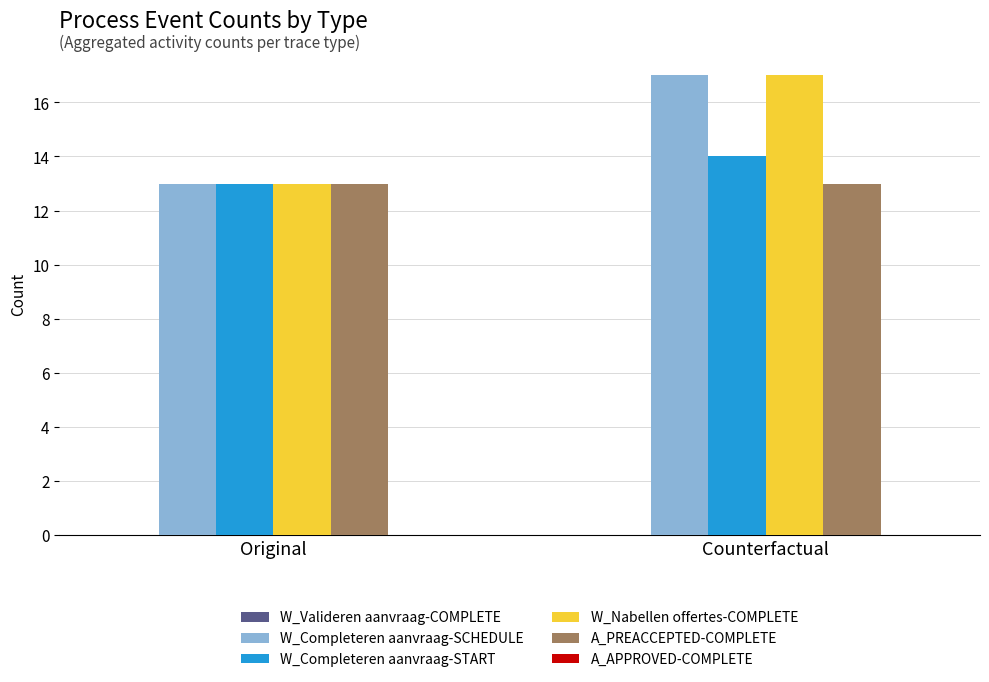

At which category is the sum across all series the highest?

Counterfactual